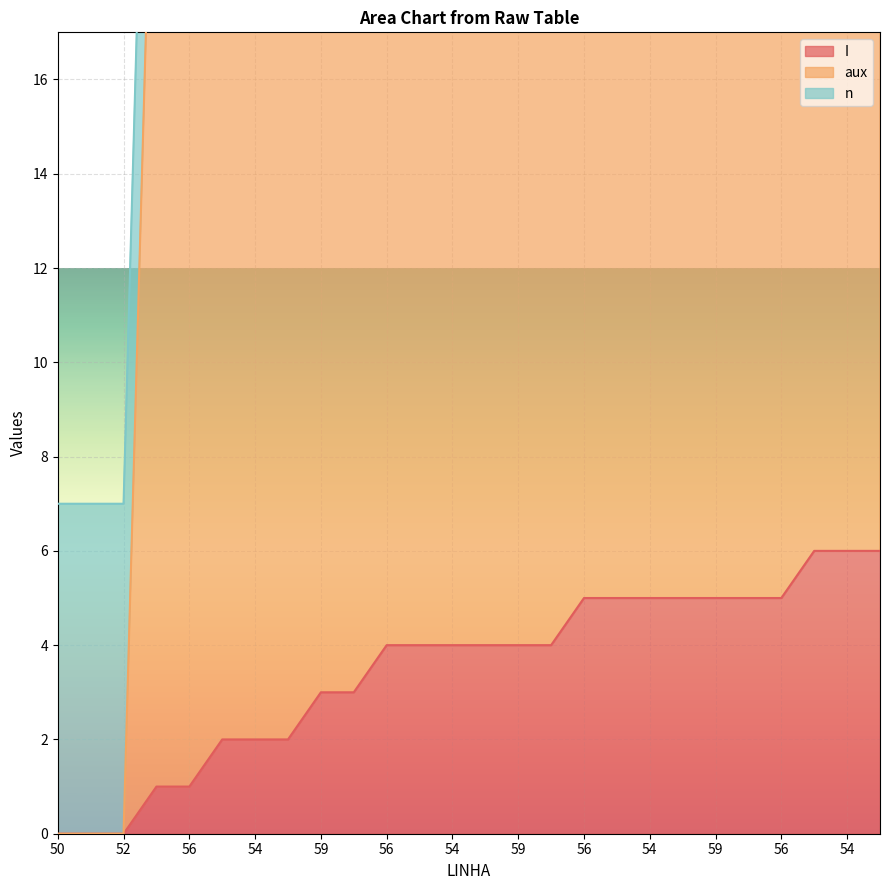

What value does the aux series have at 54, to the nearest 5?

25